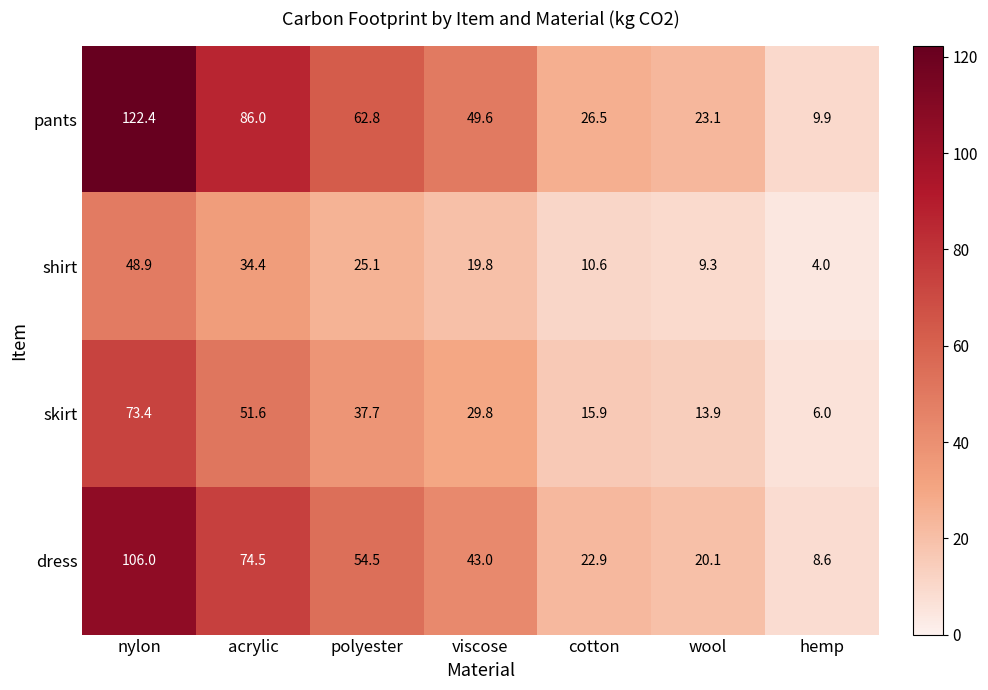

What is the difference between the maximum and minimum values in the dress series?

97.4